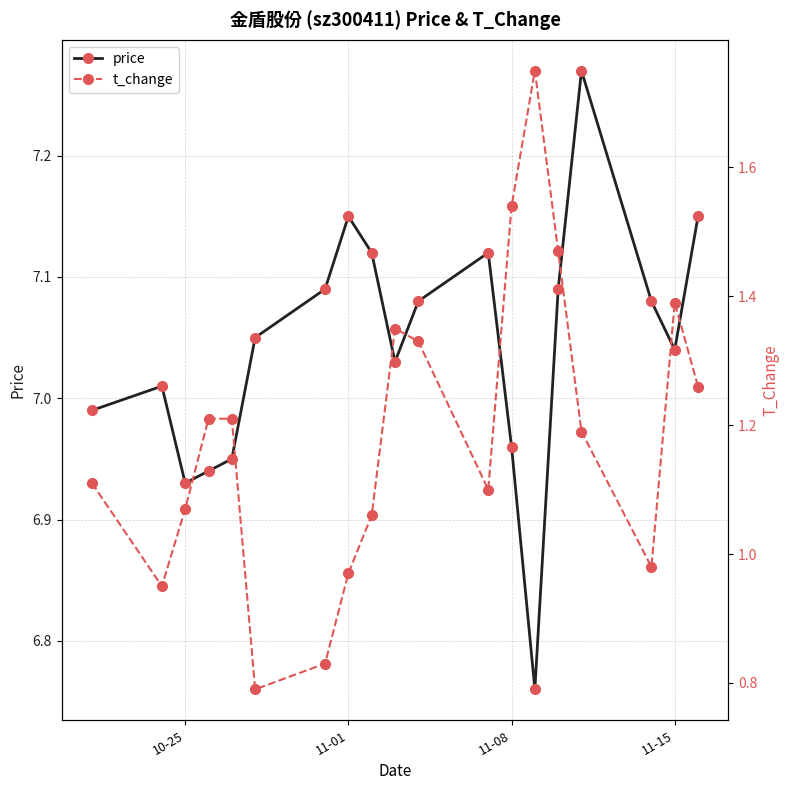

Which series has the widest spread of values?

t_change